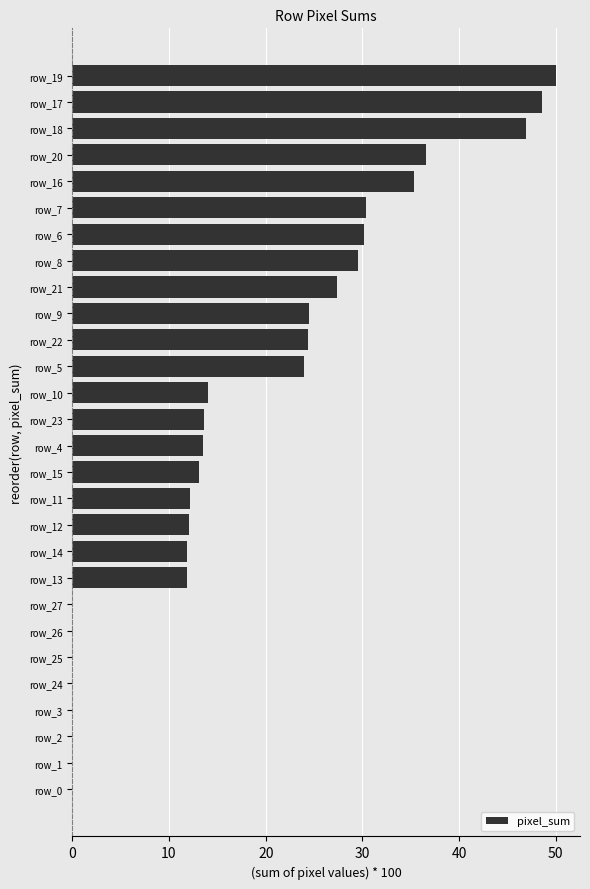

Which label corresponds to the largest value in the chart?

row_19